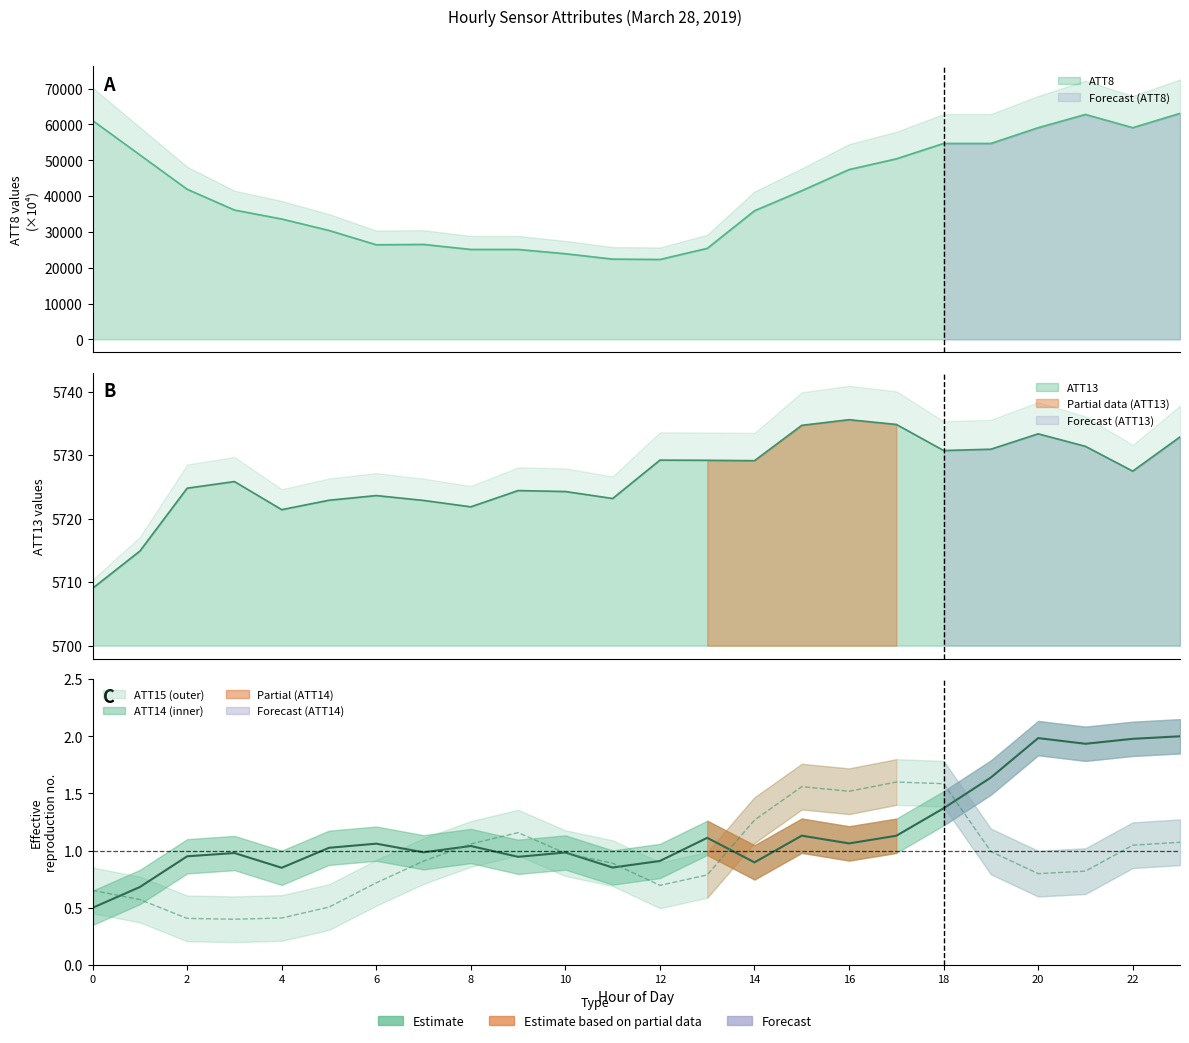

Is the value of ATT14 at 7 greater than the value of ATT15 at 18?

No